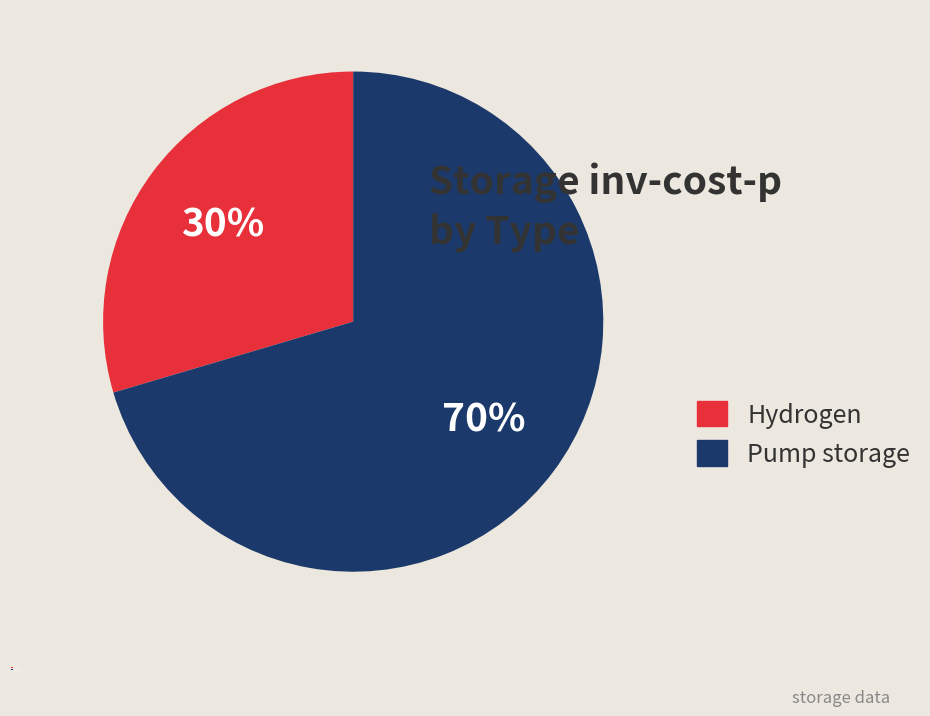

Is there any slice that represents more than half of the pie?

Yes